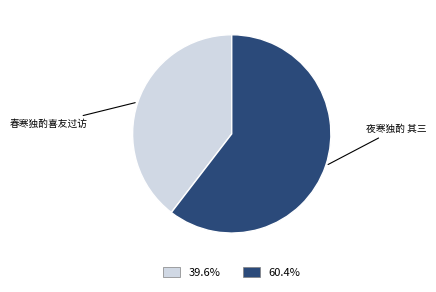

Count the number of slices in the pie.

2